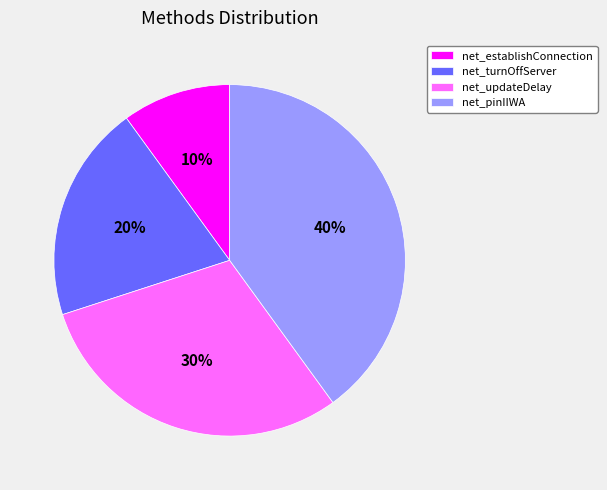

Does net_updateDelay account for over 50% of the chart?

No